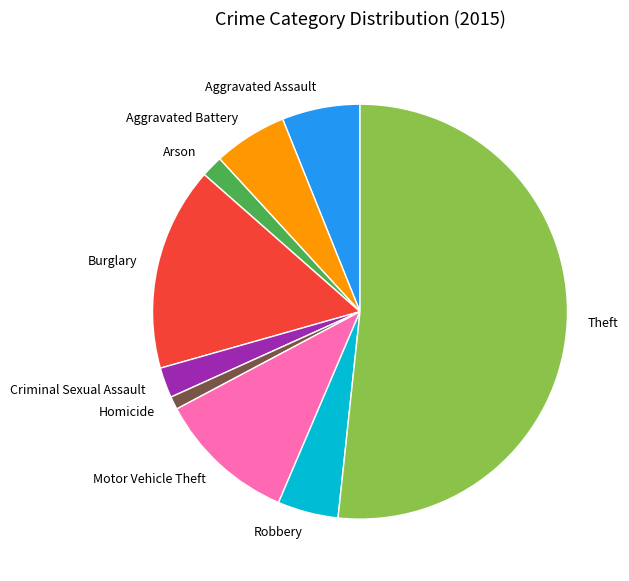

Does Theft represent more than half of the total?

Yes